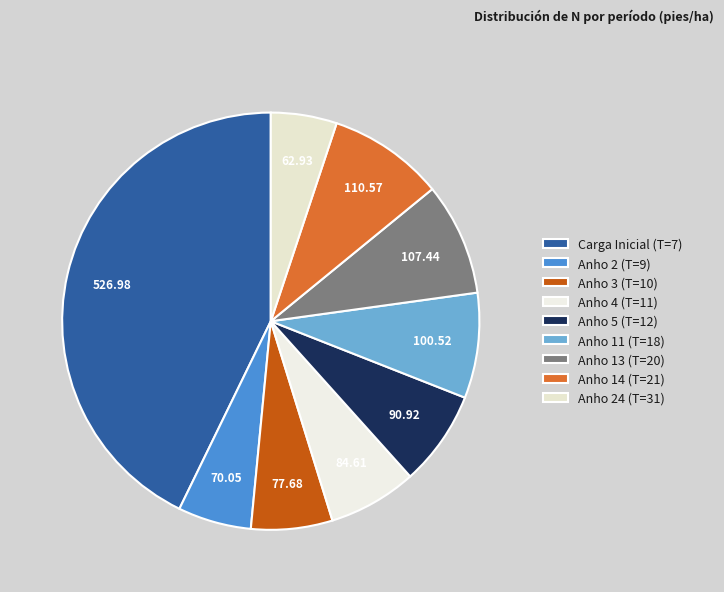

Is there a majority slice in this chart?

No